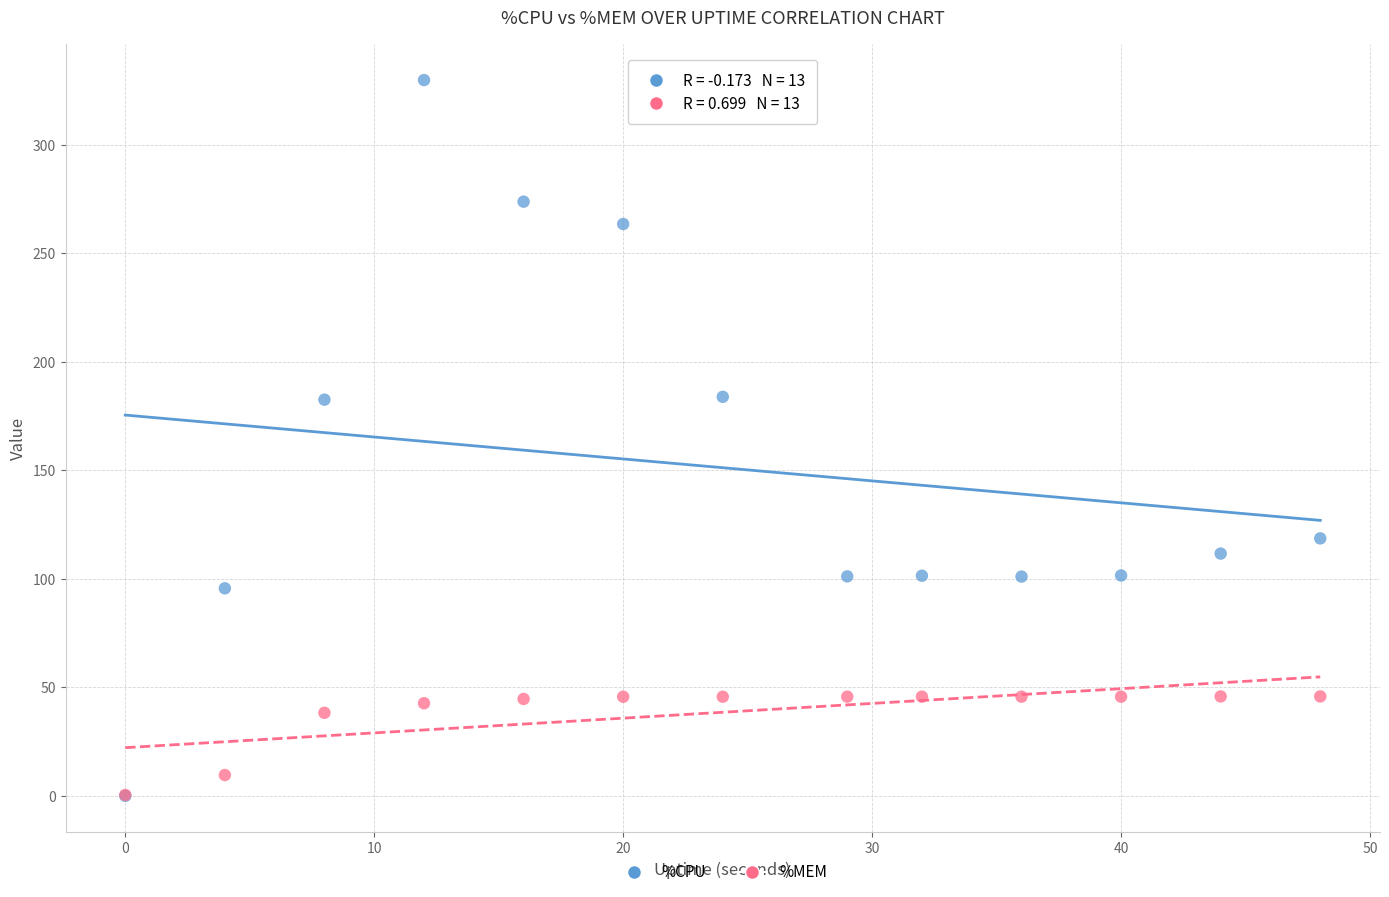

What are all the series names shown in the legend?

%CPU, %MEM